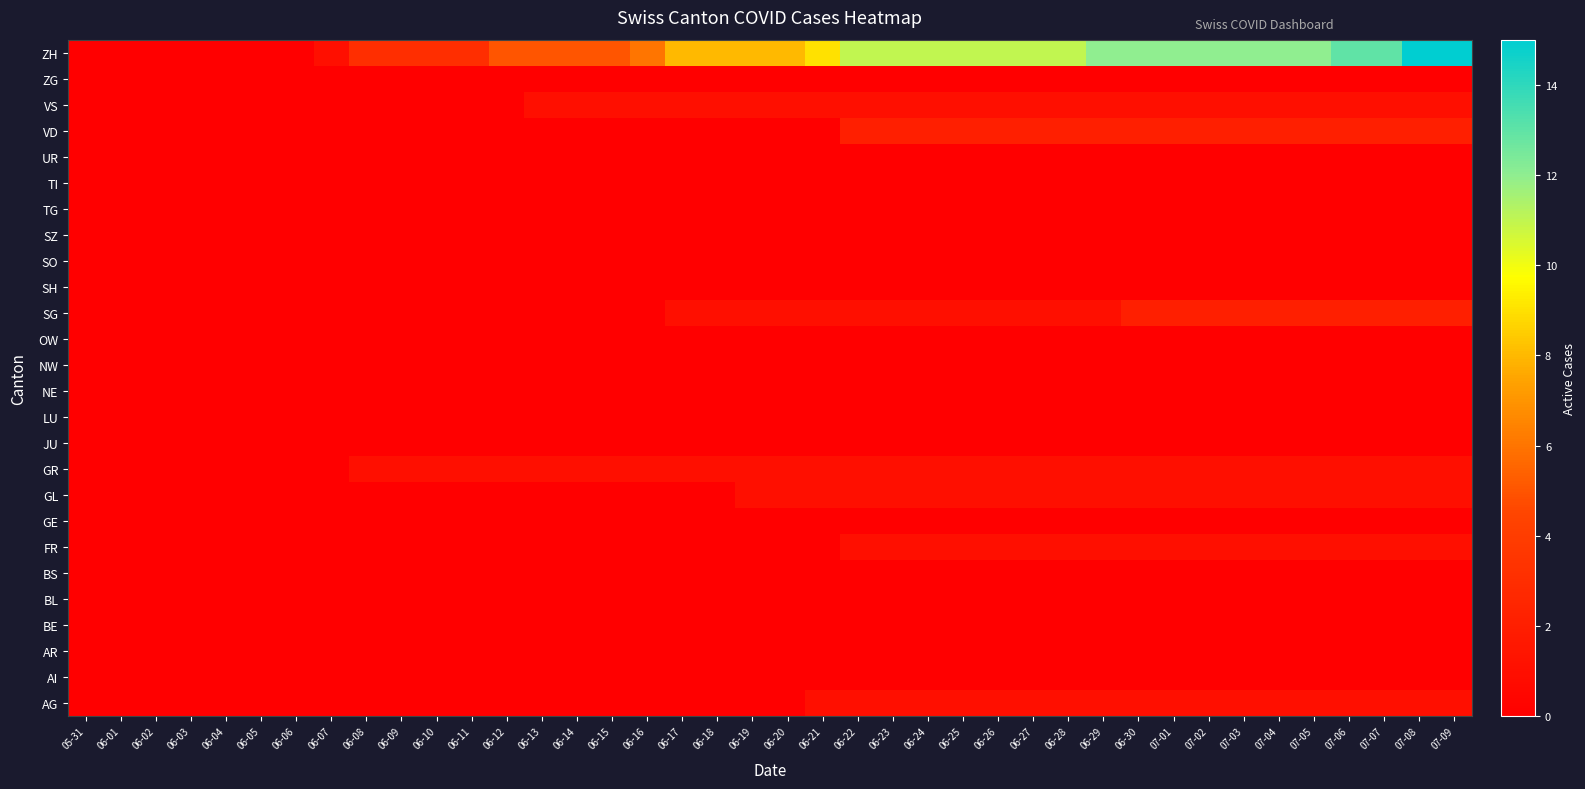

At how many categories does at least one series exceed 5?

24